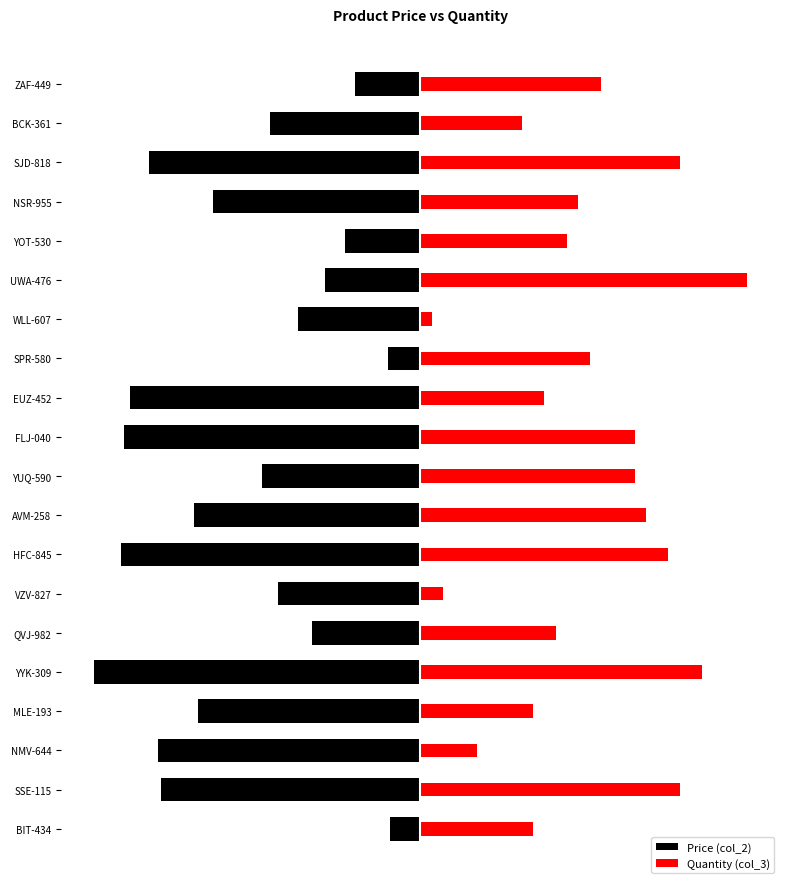

What is the difference between the second highest and minimum values in the Quantity (col_3) series?

0.8